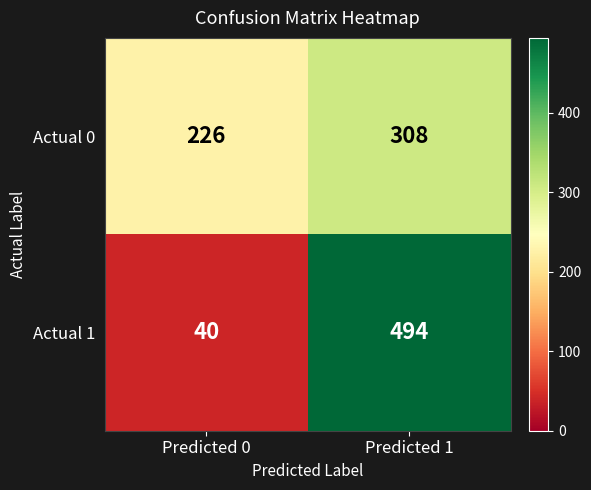

What is the total value across all series at Predicted 1?

802